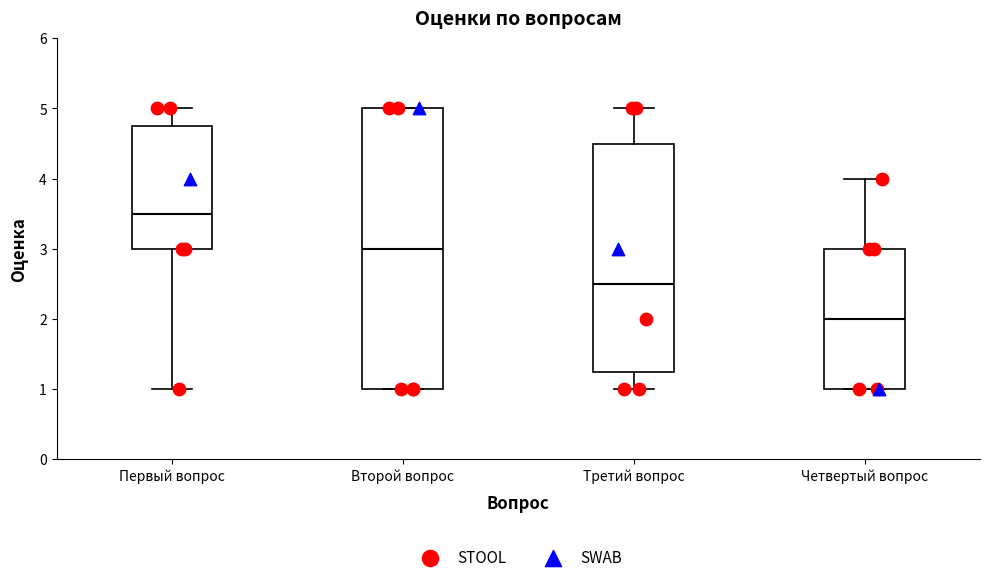

Where does the median line of the box for Второй вопрос sit on the y-axis? The values are not printed on the chart, so give them approximately, as read against the axis.

3.0